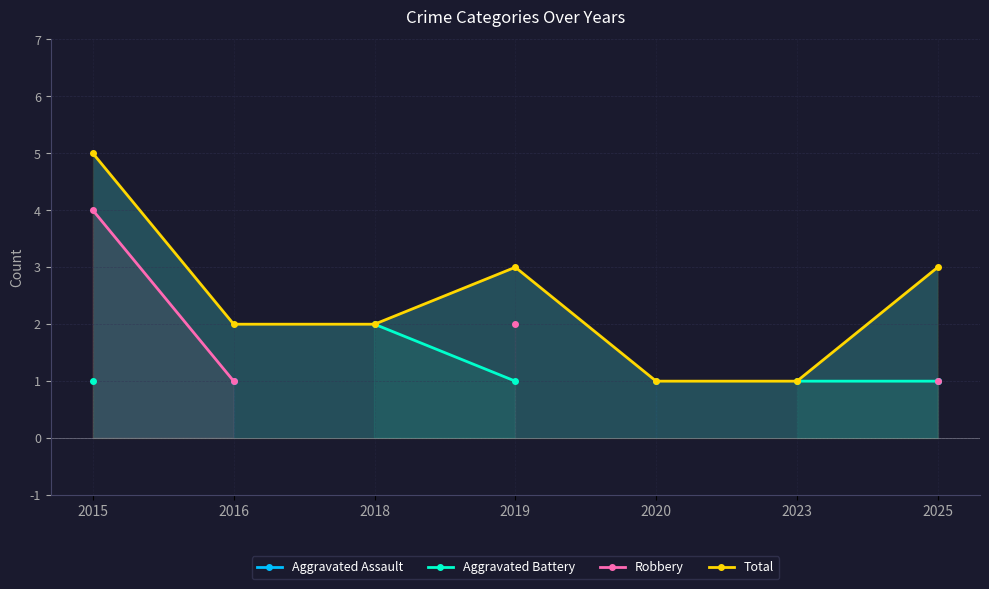

Where is Total nearest to the value 3?

2019